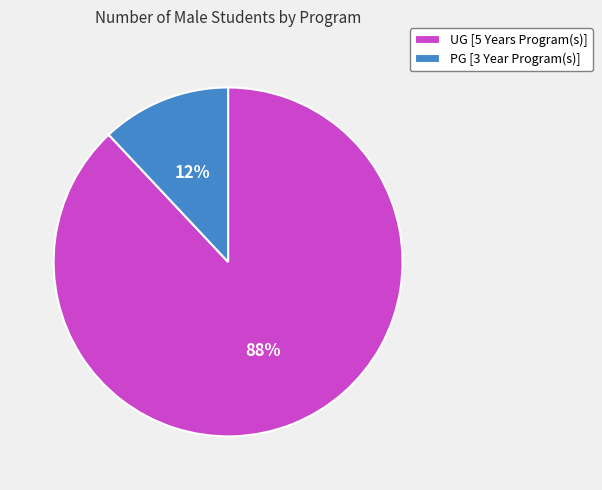

To the nearest percent, what is the difference between the UG [5 Years Program(s)] and PG [3 Year Program(s)] slice percentages?

76%